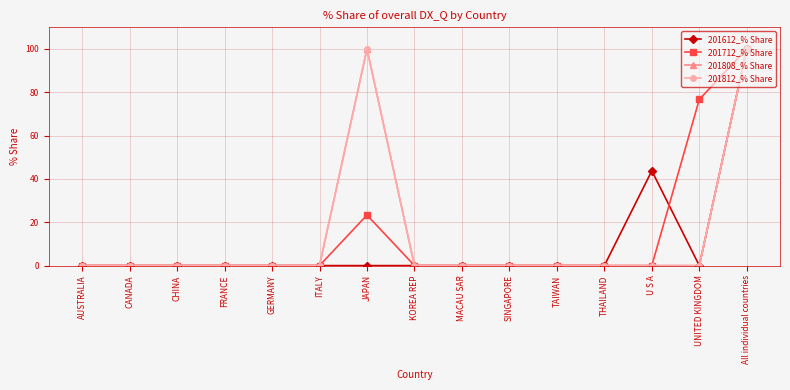

Reading left to right, transcribe all the data shown in this chart.

201612_% Share: 0.0	0.0	0.0	0.0	0.0	0.0	0.0	0.0	0.0	0.0	0.0	0.0	43.8	0.0	100.0
201712_% Share: 0.0	0.0	0.0	0.0	0.0	0.0	23.3	0.0	0.0	0.0	0.0	0.0	0.0	76.7	100.0
201808_% Share: 0.0	0.0	0.0	0.0	0.0	0.0	100.0	0.0	0.0	0.0	0.0	0.0	0.0	0.0	100.0
201812_% Share: 0.0	0.0	0.0	0.0	0.0	0.0	100.0	0.0	0.0	0.0	0.0	0.0	0.0	0.0	100.0